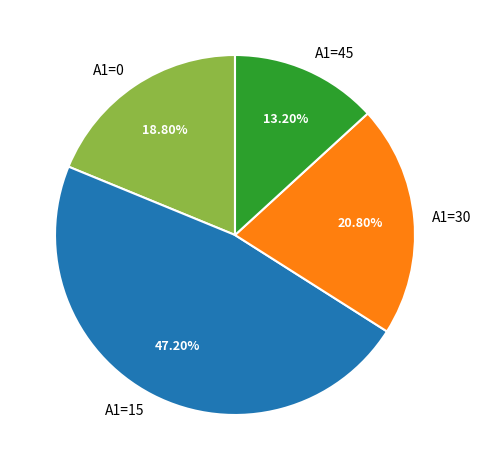

Does any single category account for the majority?

No